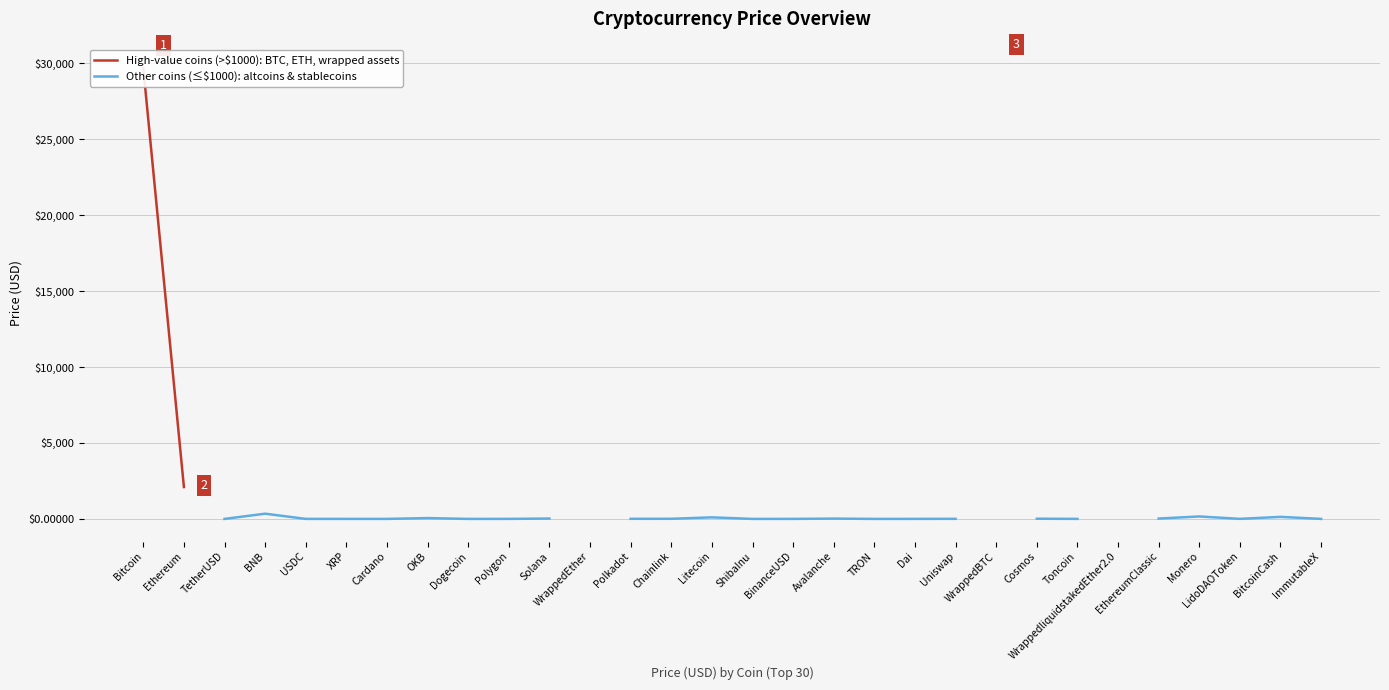

Is the value of Other coins (≤$1000): altcoins & stablecoins at Dogecoin greater than the value of High-value coins (>$1000): BTC, ETH, wrapped assets at Avalanche?

No